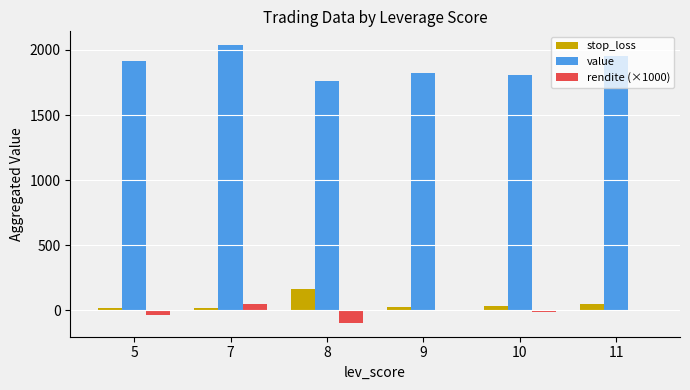

What is the greatest value displayed?

2036.3